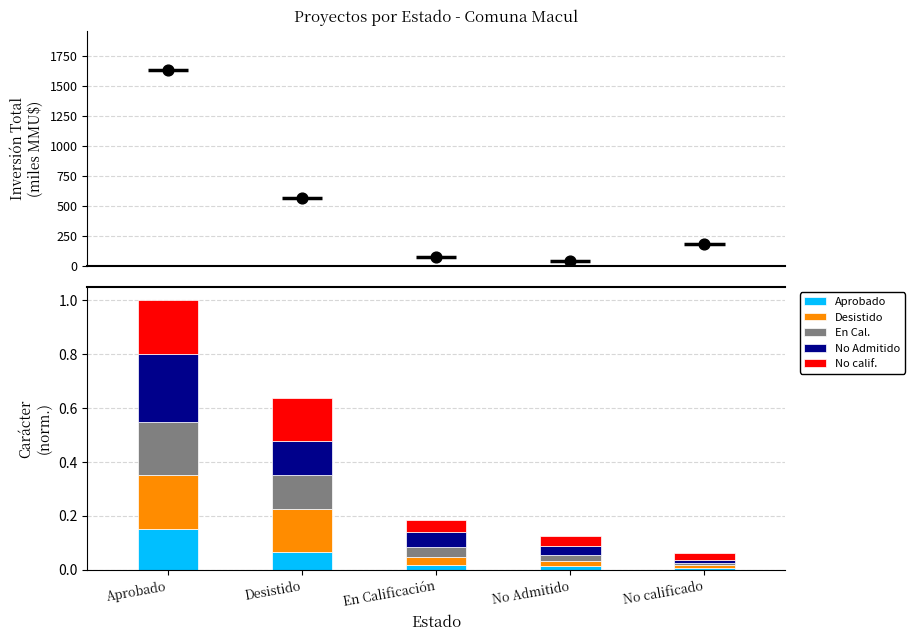

At which label does Aprobado reach its peak?

Aprobado